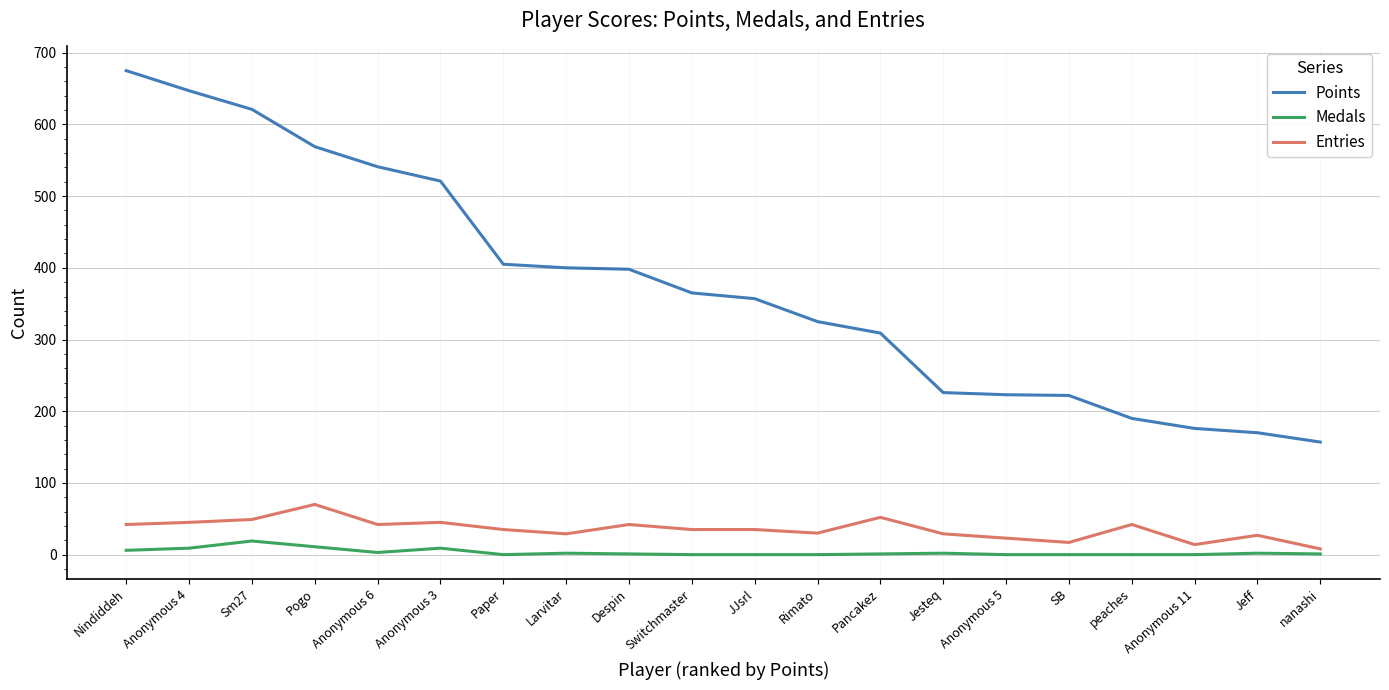

True or false: Medals and Entries intersect in this chart.

False